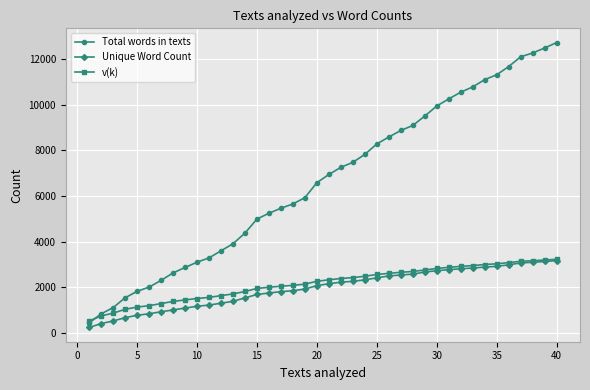

How many data points does each series have?

40